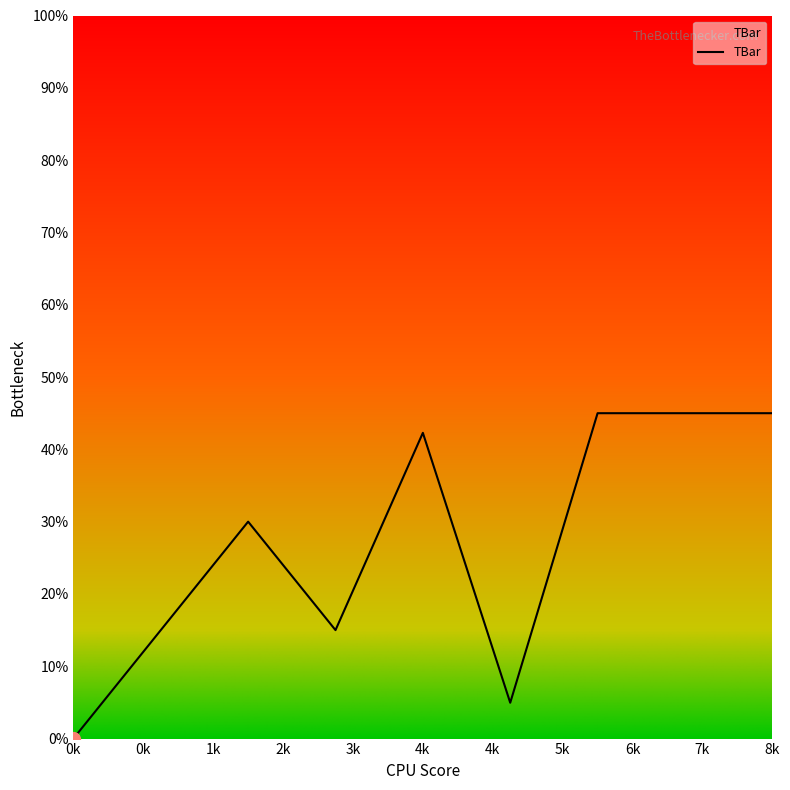

What is the difference between the maximum and minimum values?

45.0